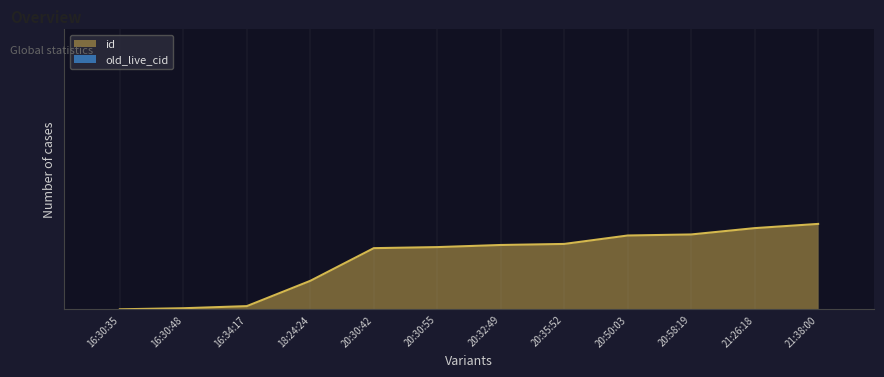

Which has a higher value, 20:30:42 or 21:26:18?

21:26:18